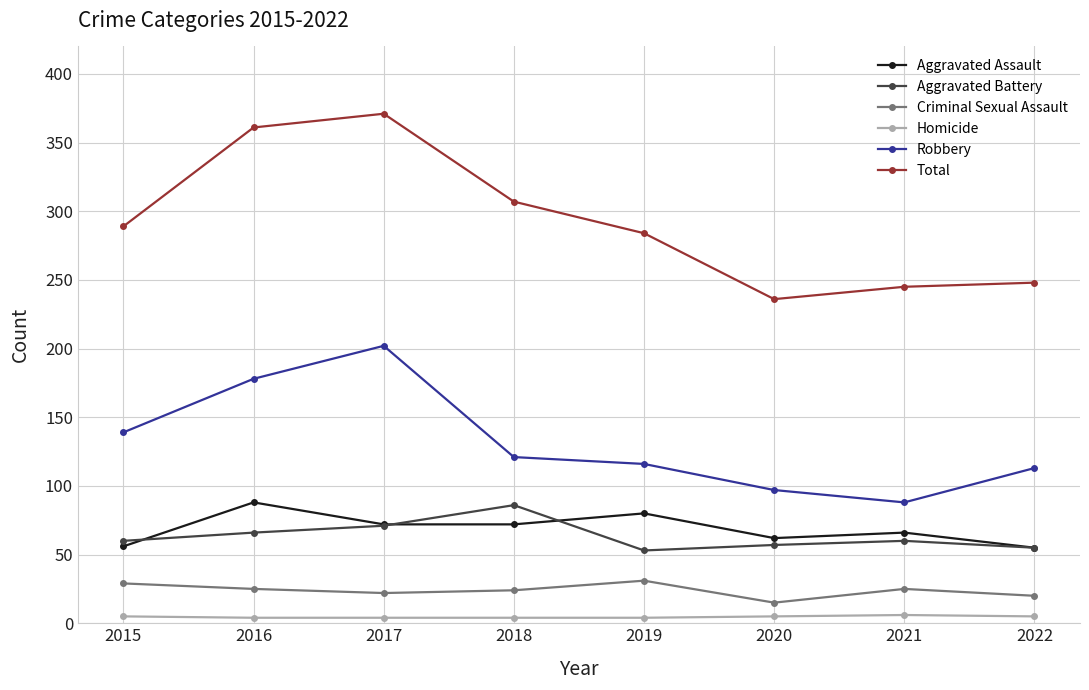

What is the average value of the Aggravated Battery series?

64